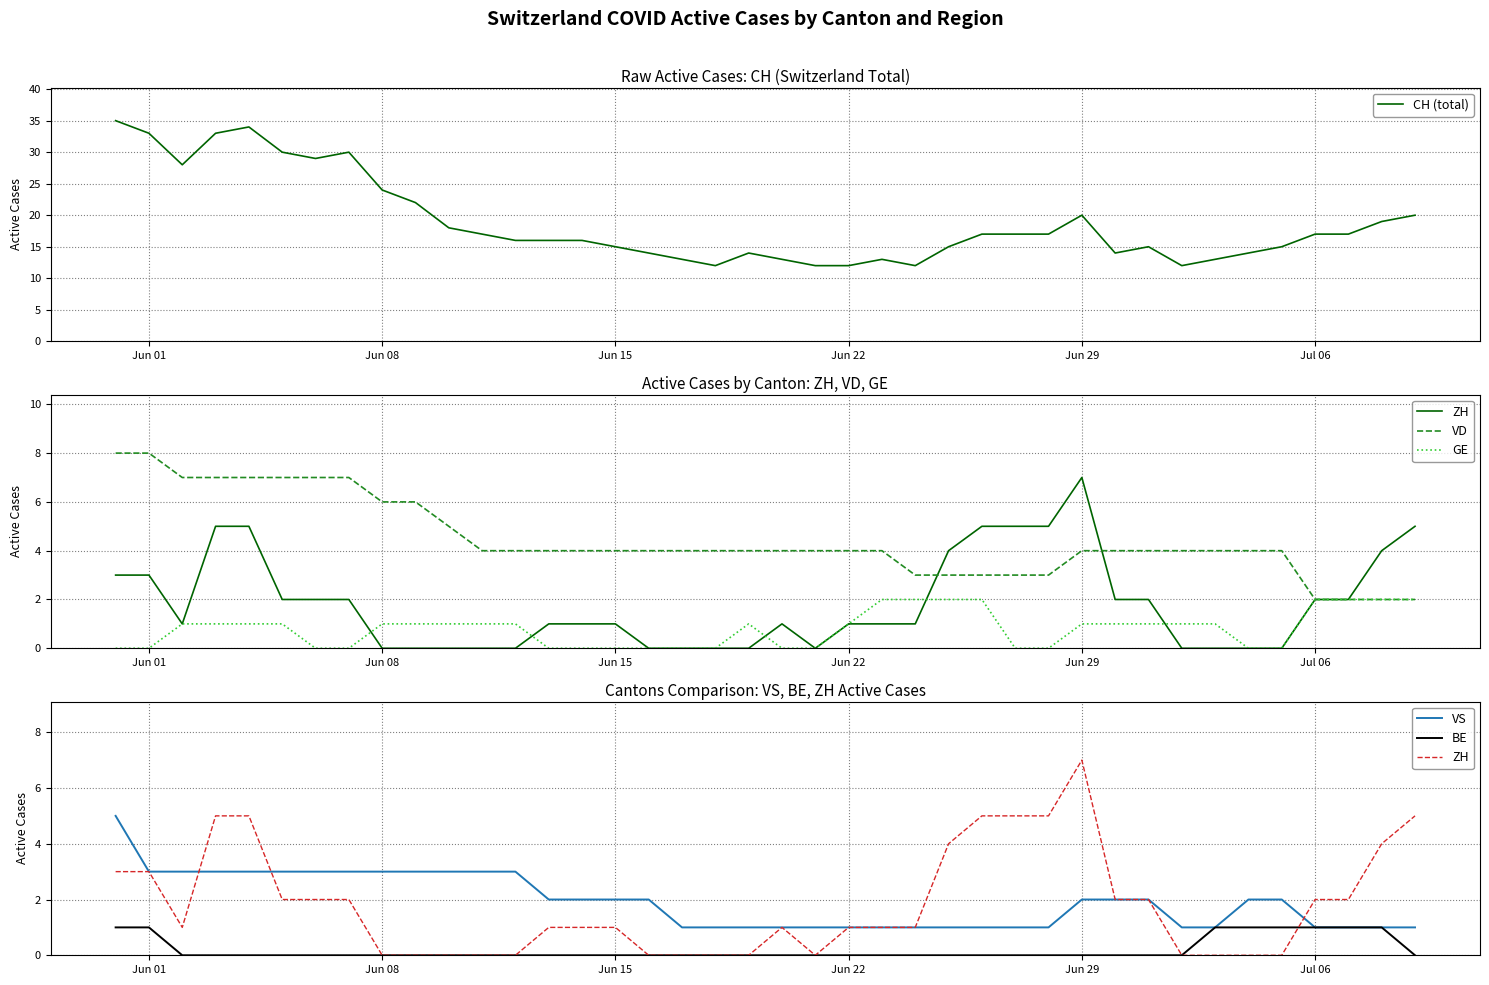

True or false: BE has more than 2 points higher than both neighbors.

False